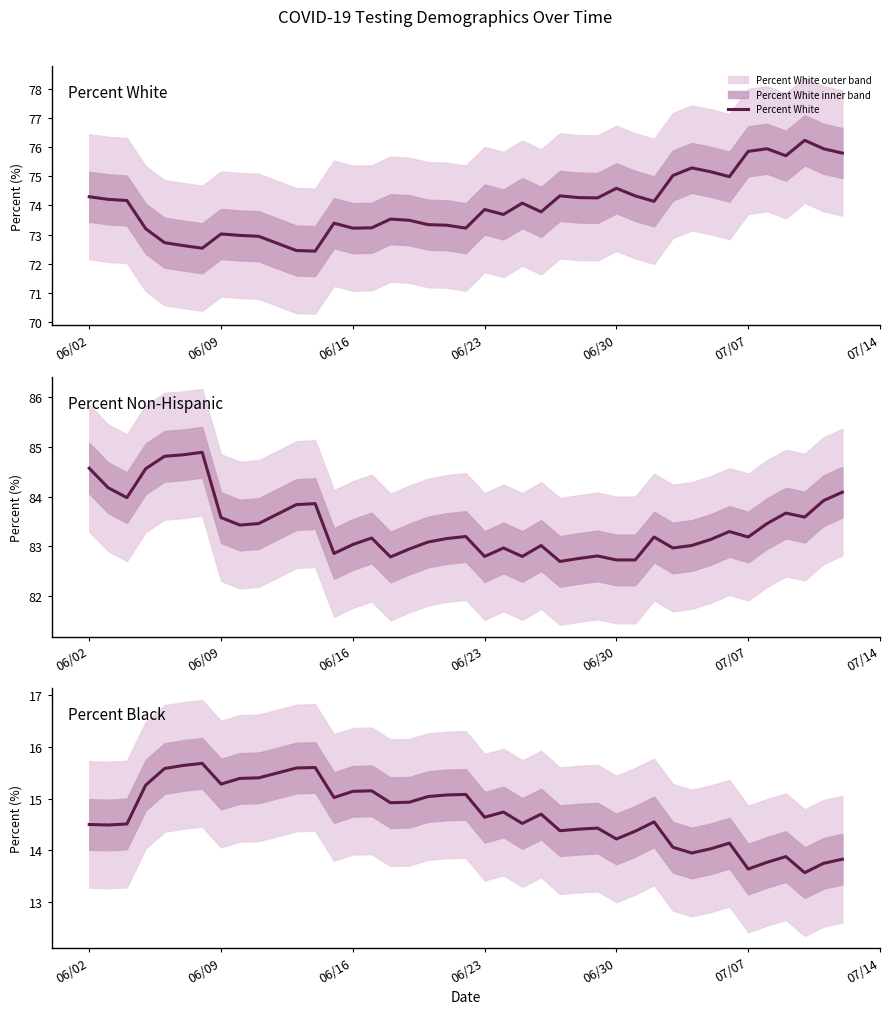

True or false: Percent White and Percent Black intersect in this chart.

False